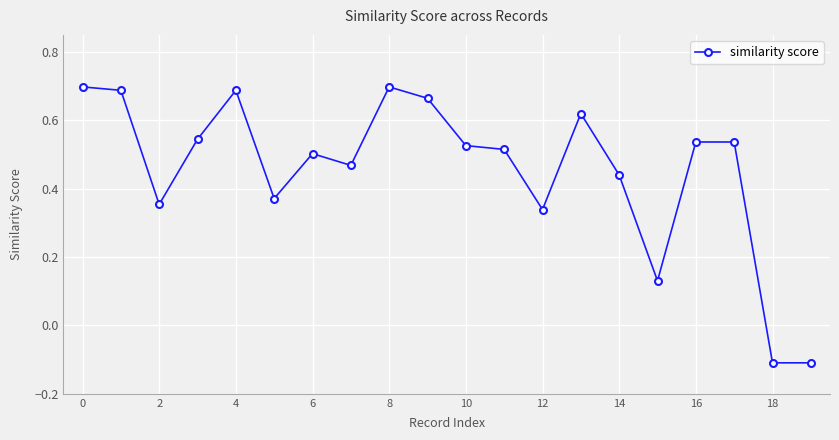

True or false: there are more than 1 points higher than both neighbors.

True